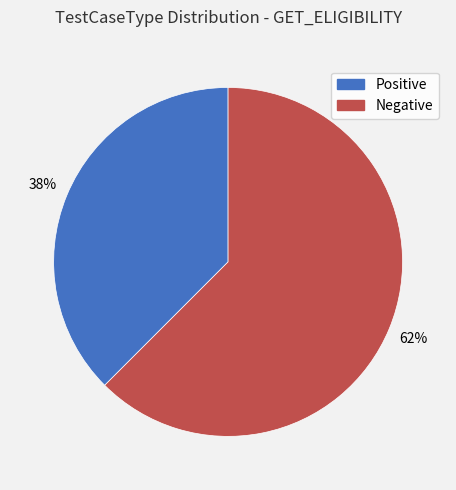

Does Negative account for over 50% of the chart?

Yes